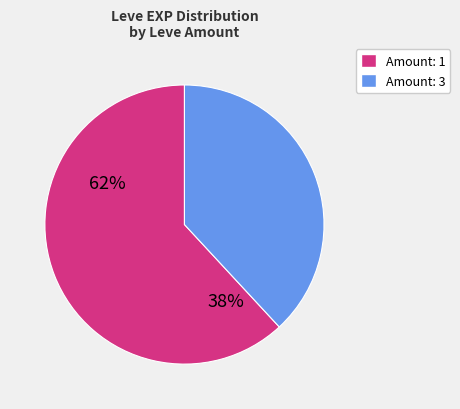

Is there a majority slice in this chart?

Yes